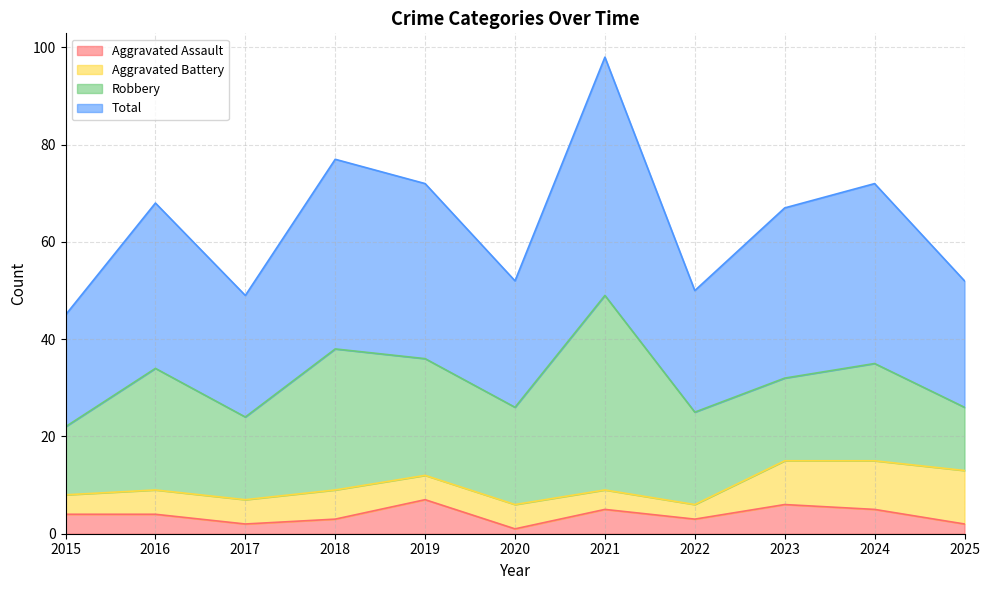

What is the highest value of the Aggravated Assault series?

7